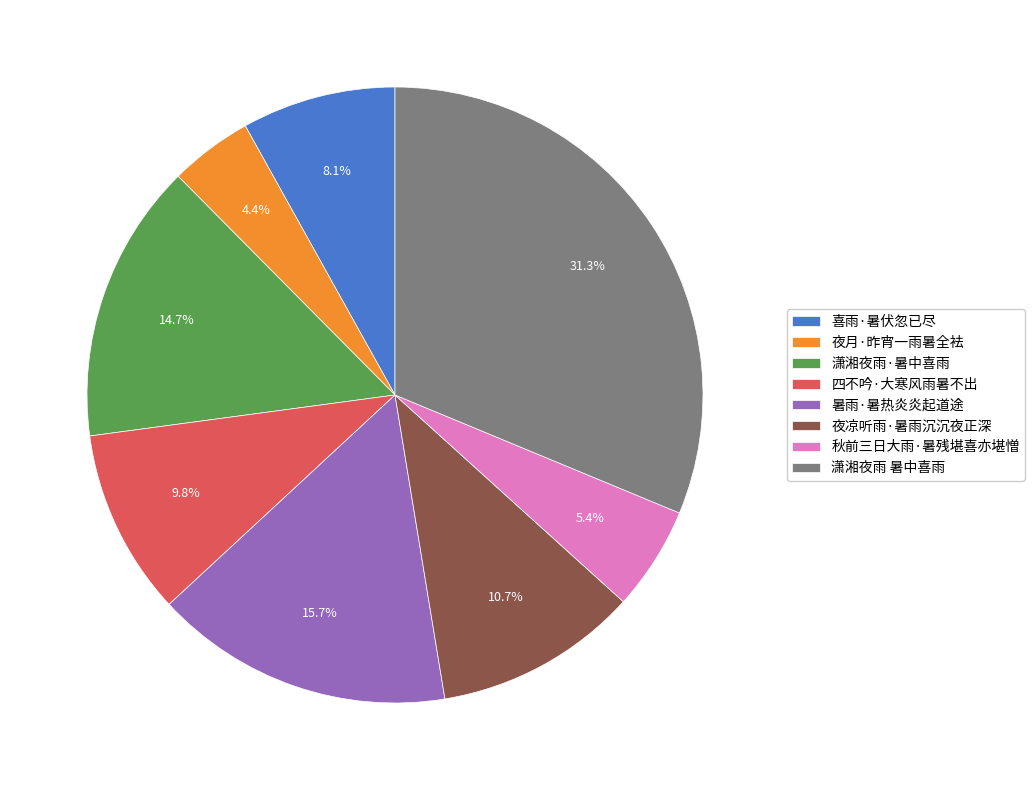

Is the sum of 喜雨·暑伏忽已尽 and 四不吟·大寒风雨暑不出 greater than half?

No